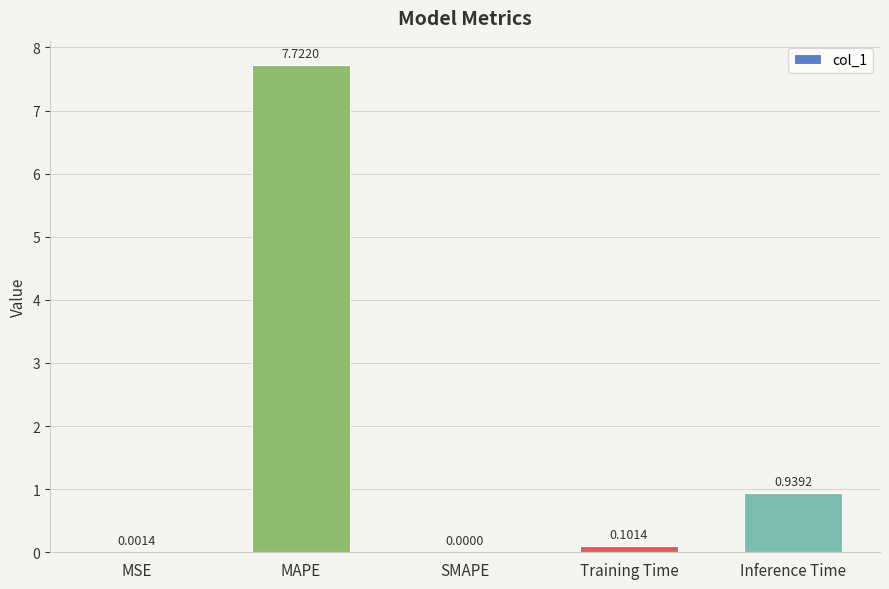

What is the change in value from MAPE to SMAPE?

-7.7